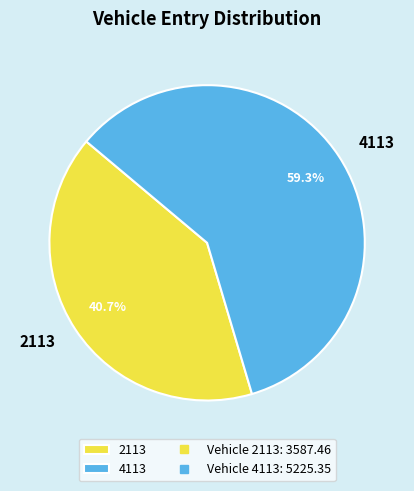

To the nearest percent, what is the difference between the largest and smallest slice percentages?

19%